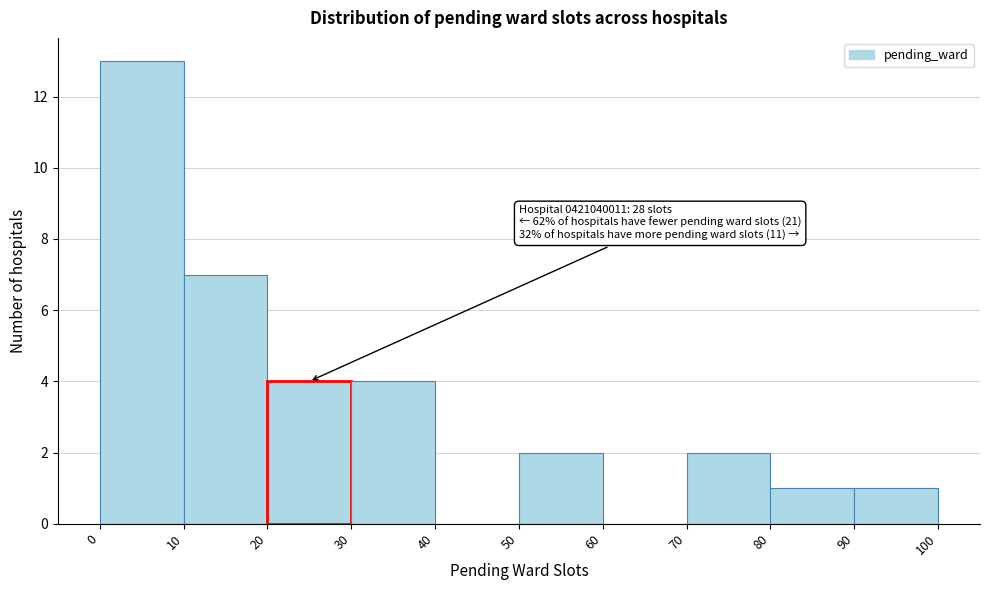

Which range on the x-axis has the tallest bar?

0 to 10